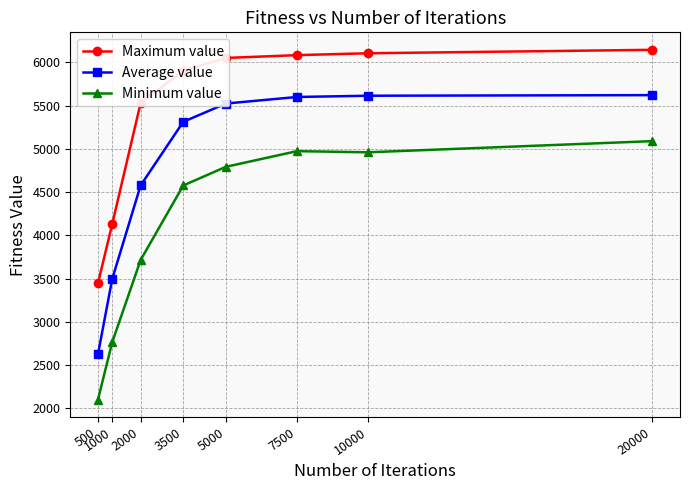

How many data points in Minimum value are less than 4792?

4